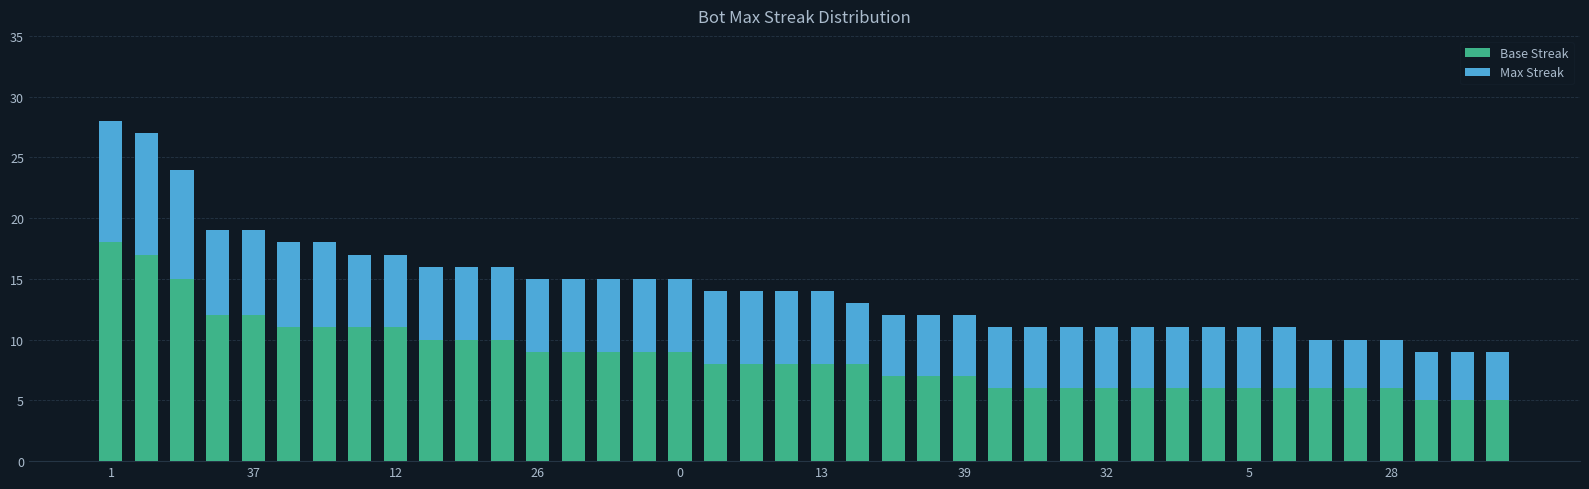

What is the highest value of the Base Streak series?

18